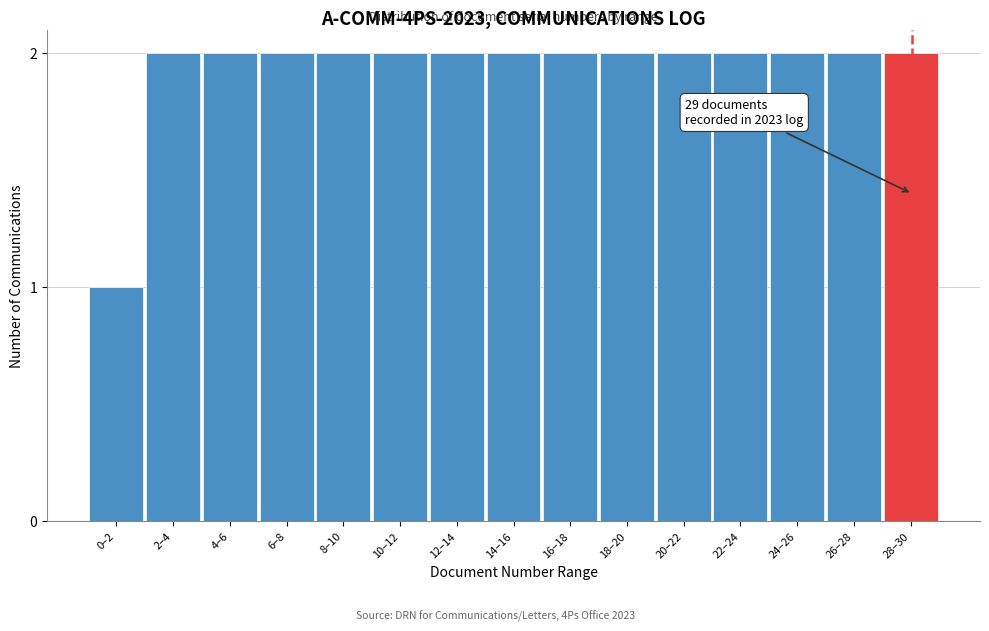

Reading right to left, list all the values displayed in this chart.

28–30=2	26–28=2	24–26=2	22–24=2	20–22=2	18–20=2	16–18=2	14–16=2	12–14=2	10–12=2	8–10=2	6–8=2	4–6=2	2–4=2	0–2=1